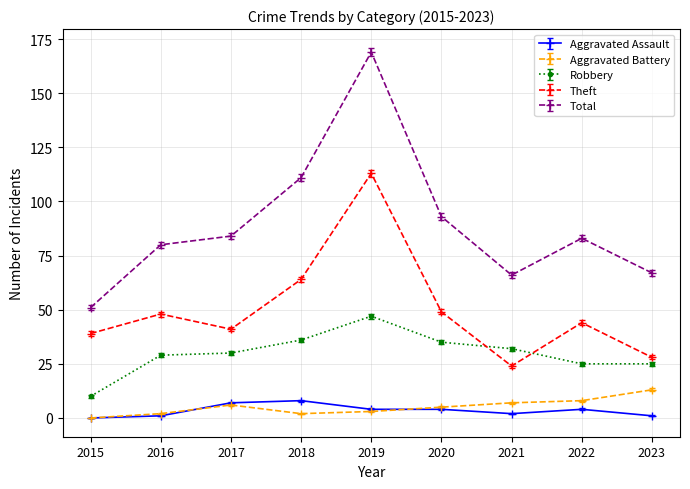

Reading right to left, list all the values displayed in this chart.

Aggravated Assault: 1	4	2	4	4	8	7	1	0
Aggravated Battery: 13	8	7	5	3	2	6	2	0
Robbery: 25	25	32	35	47	36	30	29	10
Theft: 28	44	24	49	113	64	41	48	39
Total: 67	83	66	93	169	111	84	80	51